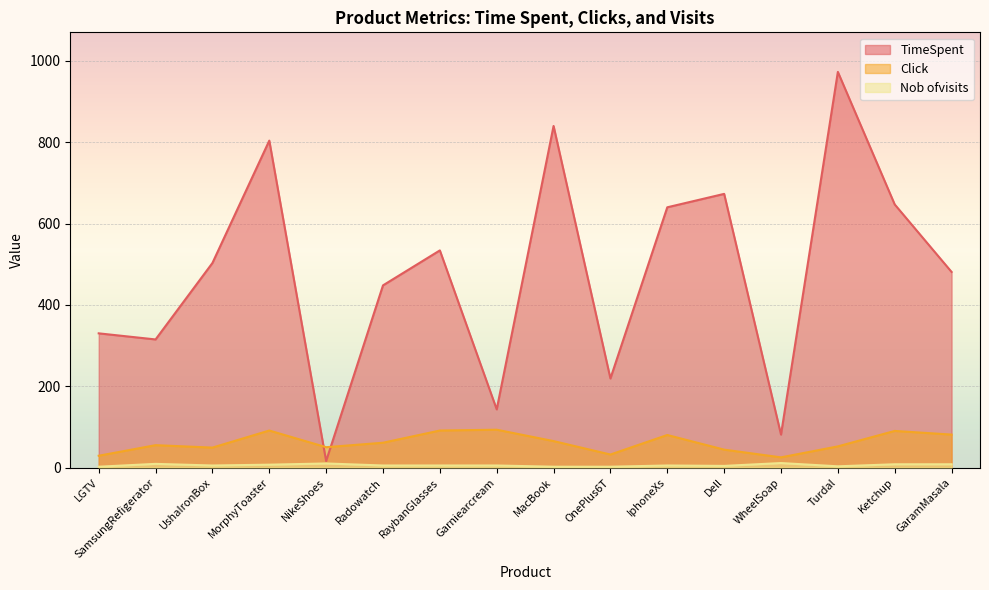

Which series has the largest range (max minus min)?

TimeSpent